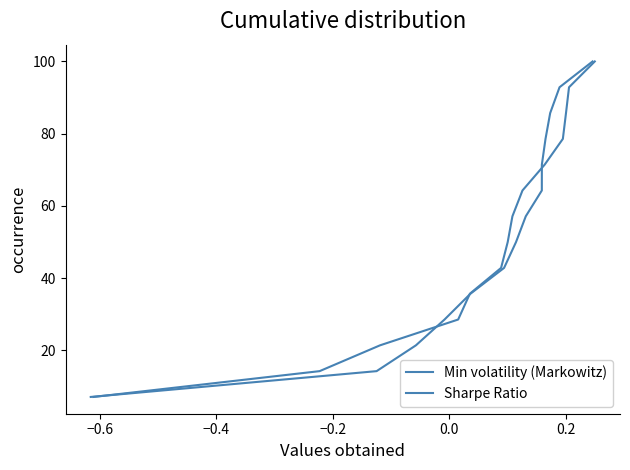

Which series has the largest total across all categories?

Min volatility (Markowitz)